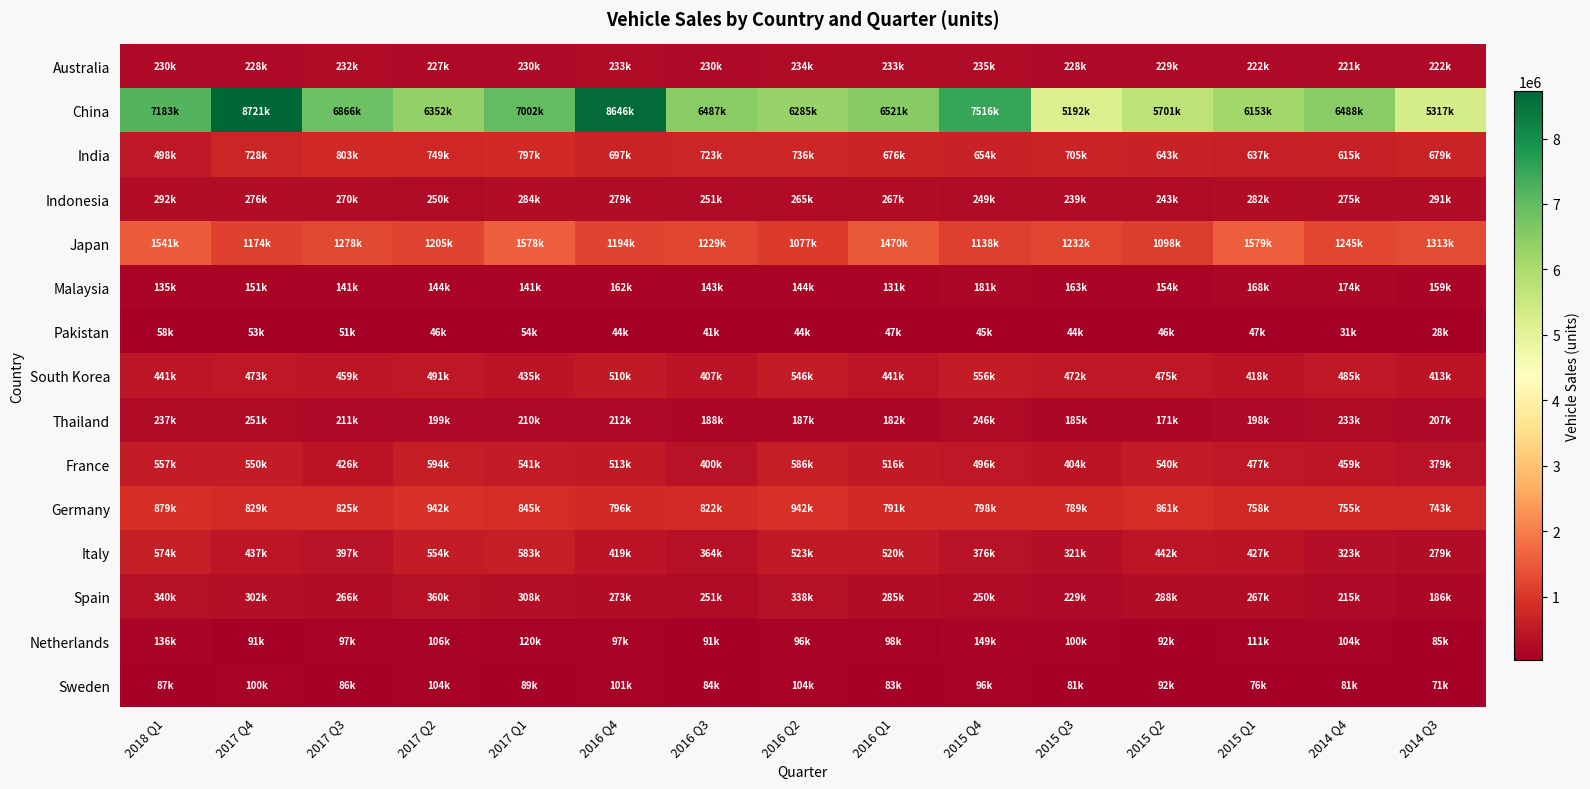

Which label corresponds to the smallest value in the chart?

2014 Q3